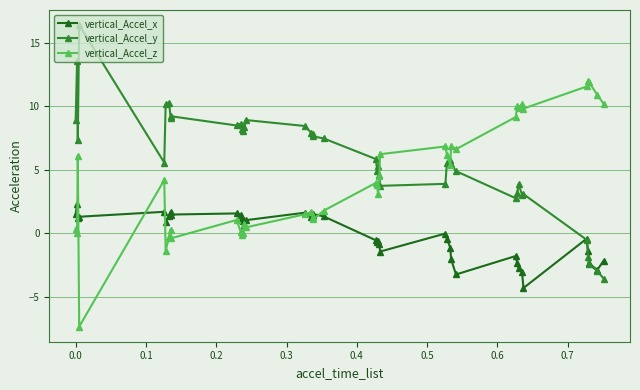

List the series in order of their peak value, highest first.

vertical_Accel_y, vertical_Accel_z, vertical_Accel_x